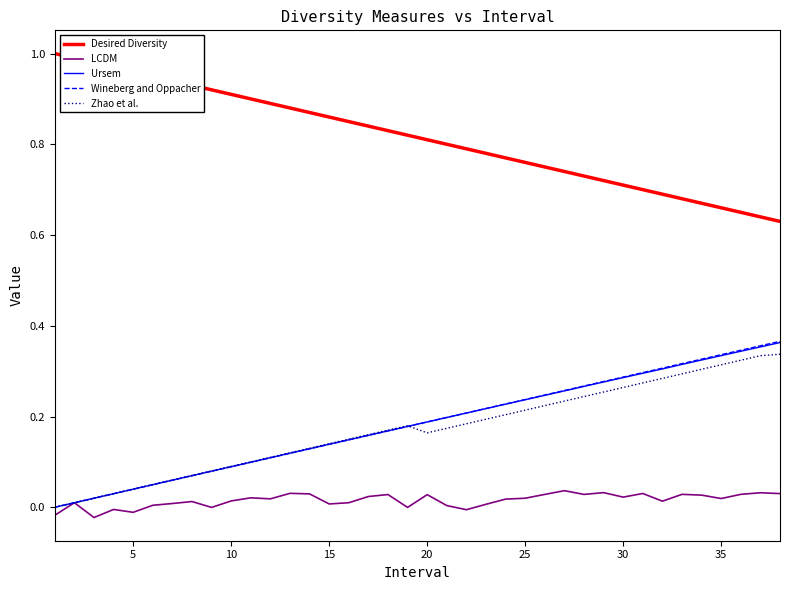

True or false: Desired Diversity has a value of 0.4 at 25.

False